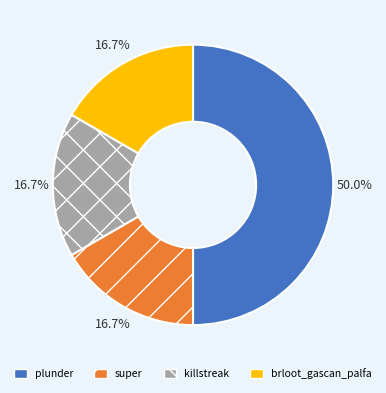

Which slice is the largest?

plunder